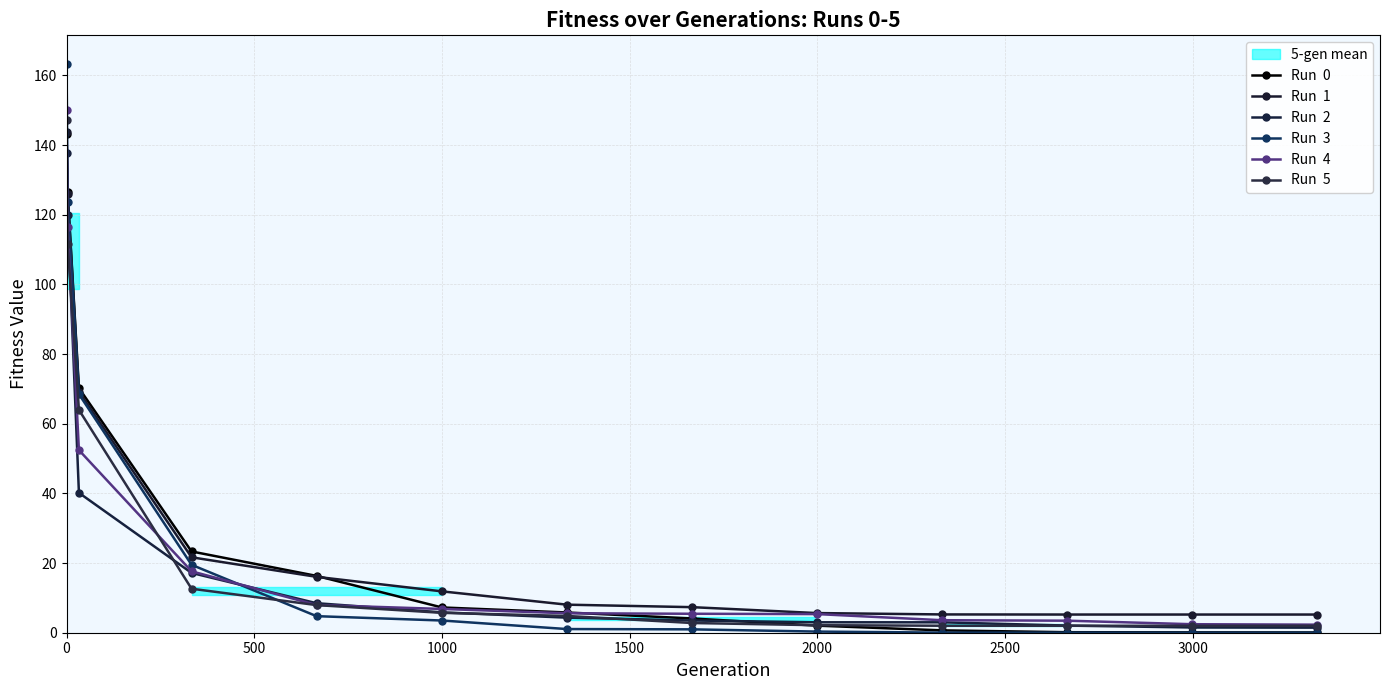

Reading left to right, list all the values displayed in this chart.

Run  0: 143.0	126.4	70.2	23.3	16.3	7.3	5.8	4.1	2.0	0.7	0.1	0.1	0.1
Run  1: 143.7	126.0	69.2	21.7	16.0	11.9	8.1	7.3	5.6	5.3	5.2	5.2	5.2
Run  2: 137.6	119.9	40.2	17.2	8.5	5.8	4.3	3.5	3.0	3.0	2.0	1.5	1.5
Run  3: 163.3	123.8	68.5	19.5	4.8	3.5	1.1	1.0	0.3	0.0	0.0	0.0	0.0
Run  4: 149.9	116.4	52.4	17.6	8.0	6.8	5.6	5.4	5.3	3.6	3.5	2.4	2.3
Run  5: 147.2	111.7	64.0	12.6	7.9	5.7	4.8	2.8	2.2	2.0	2.0	2.0	2.0